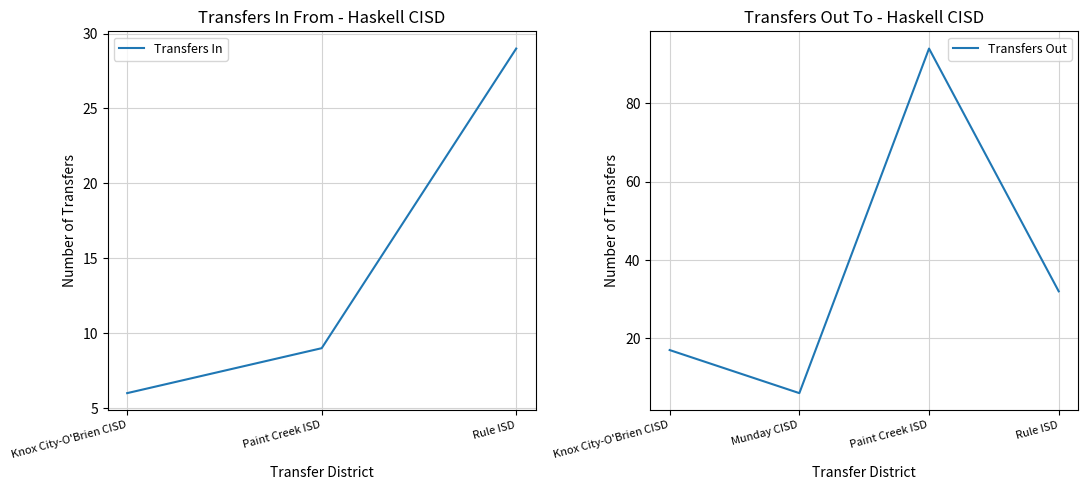

At which category does Transfers Out reach its first local peak?

Paint Creek ISD